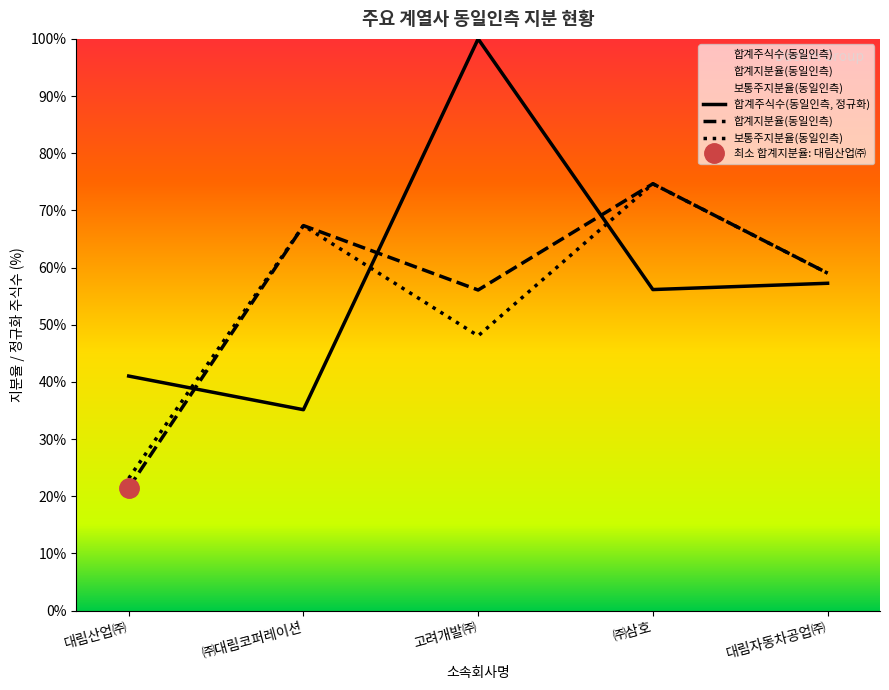

Which category has the highest value across all series?

고려개발㈜